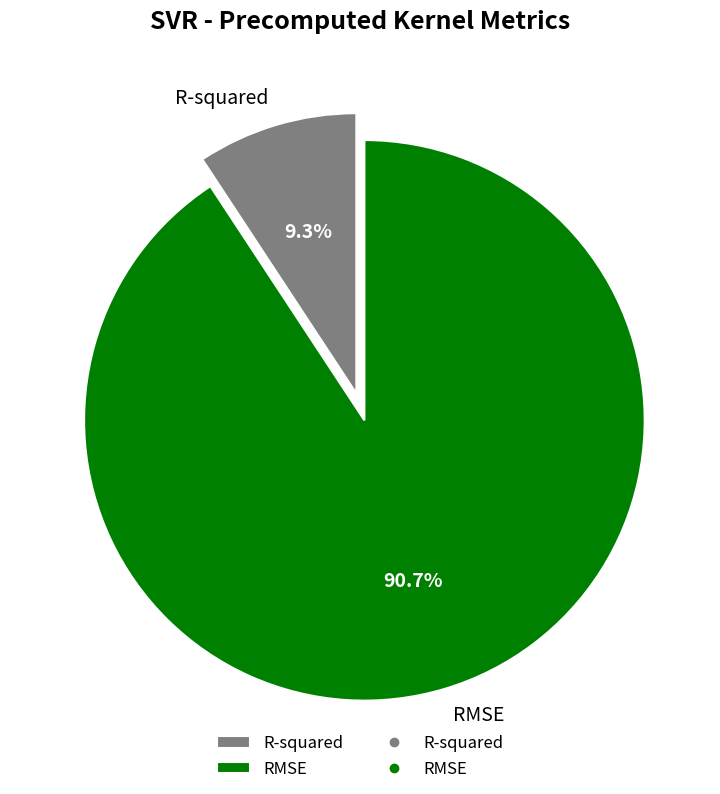

To the nearest percent, what is the difference between the RMSE and R-squared slice percentages?

81%